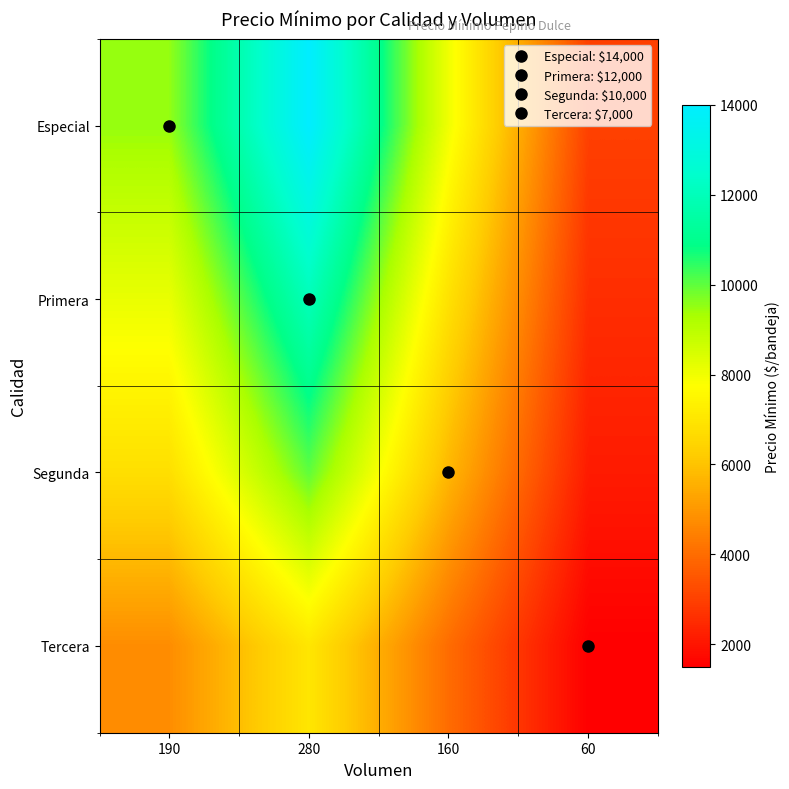

Reading left to right, list all the values displayed in this chart.

Especial: 190=9500.0	280=14000.0	160=8000.0	60=3000.0
Primera: 190=8142.9	280=12000.0	160=6857.1	60=2571.4
Segunda: 190=6785.7	280=10000.0	160=5714.3	60=2142.9
Tercera: 190=4750.0	280=7000.0	160=4000.0	60=1500.0